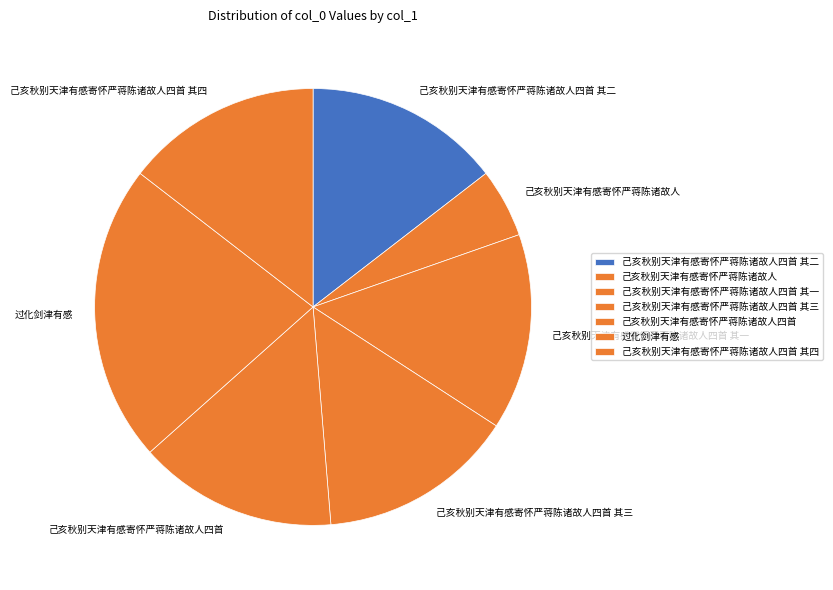

The 过化剑津有感 slice represents 22% of the pie. True or false?

True